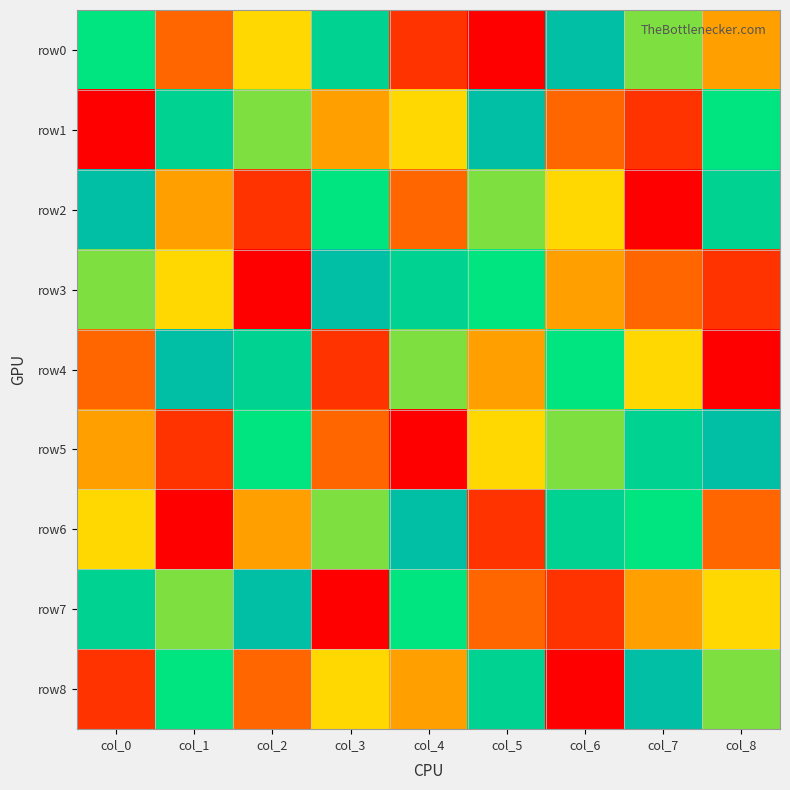

How many series are shown in this chart?

9